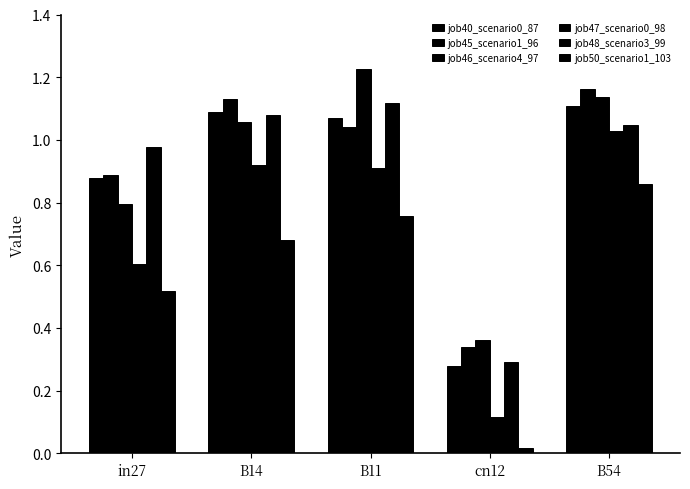

Does the chart contain any negative values?

No